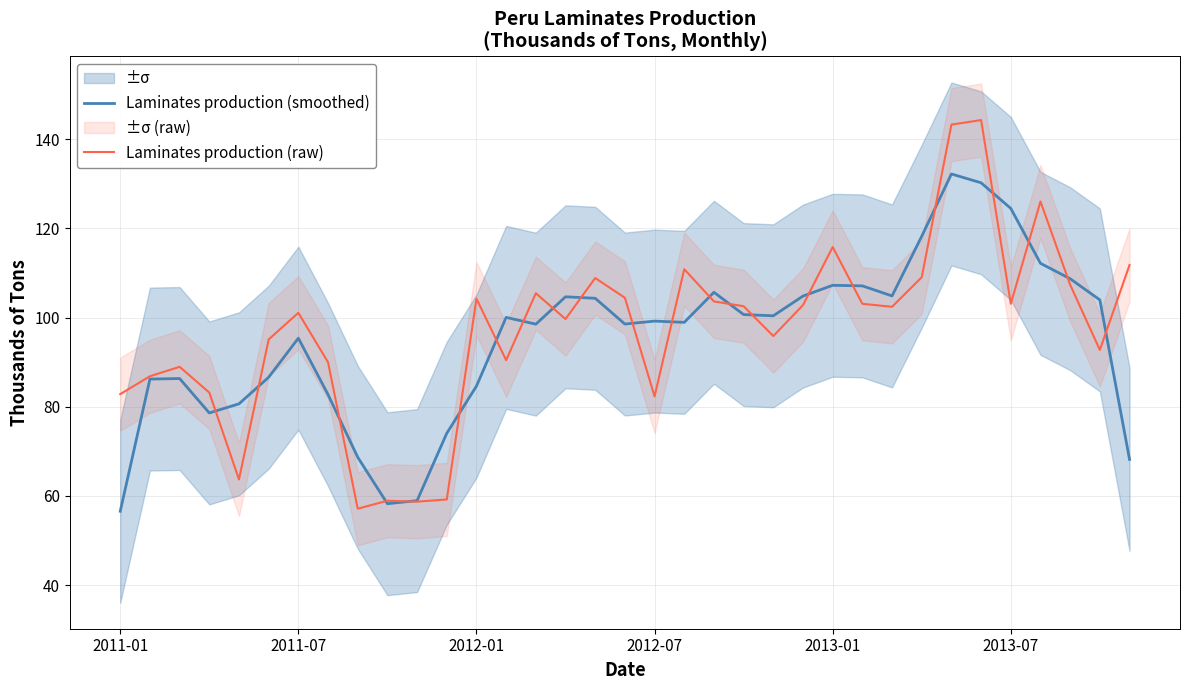

True or false: Laminates production (raw) has a value of 101.1 at 2011-07.

True